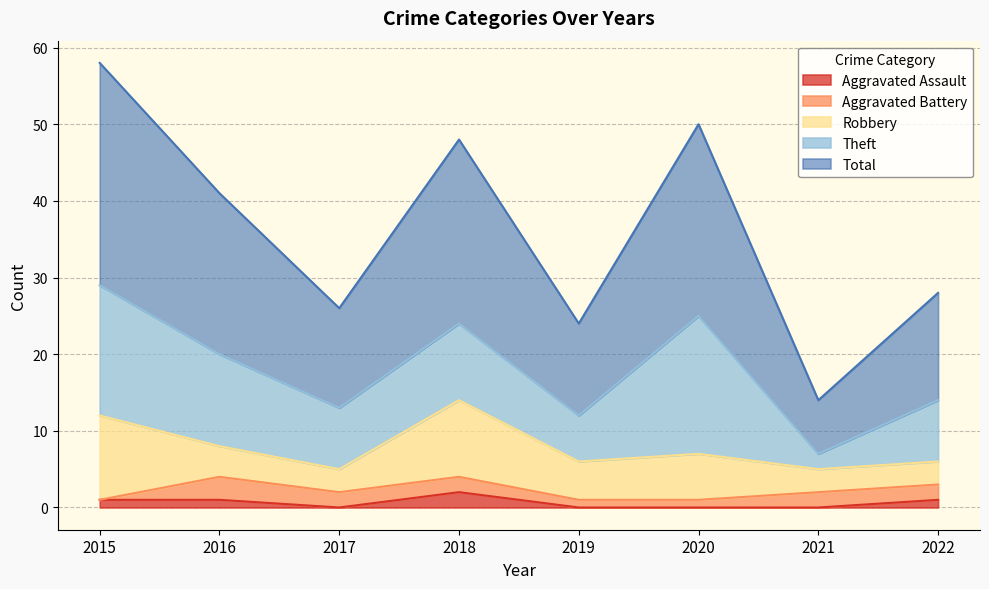

The value of Aggravated Assault at 2018 is 1. True or false?

False